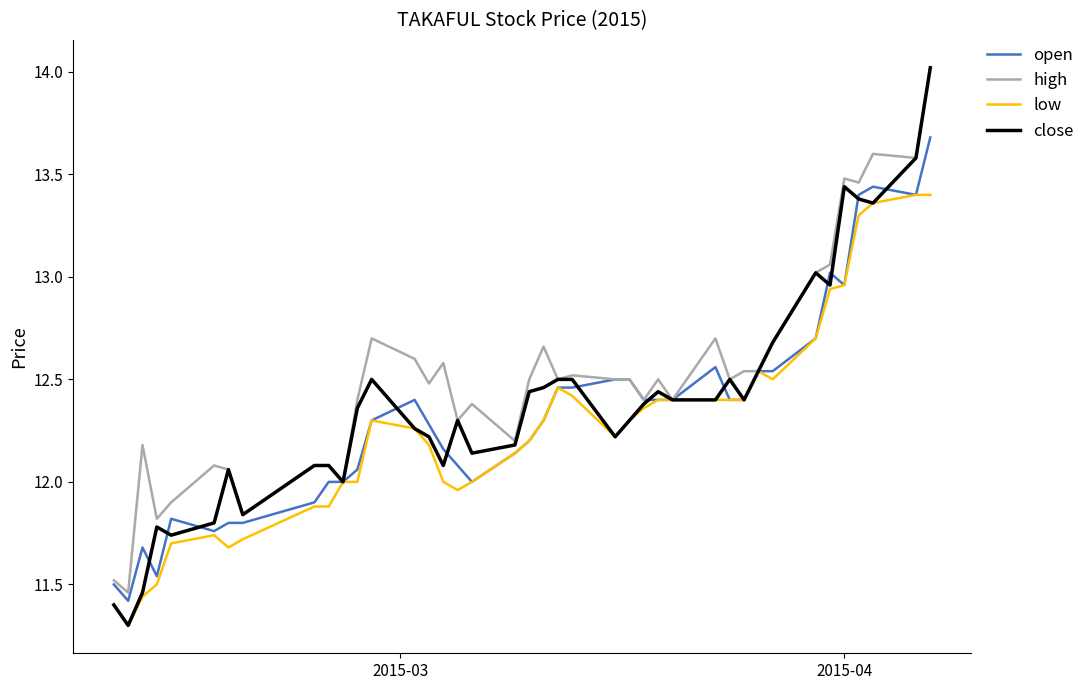

What is the minimum value shown in the chart?

11.3